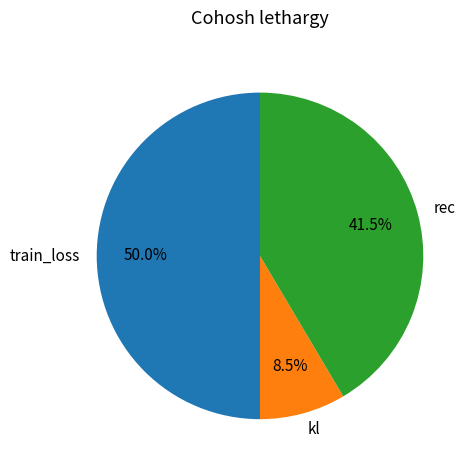

Combined, do rec and train_loss account for over 50%?

Yes